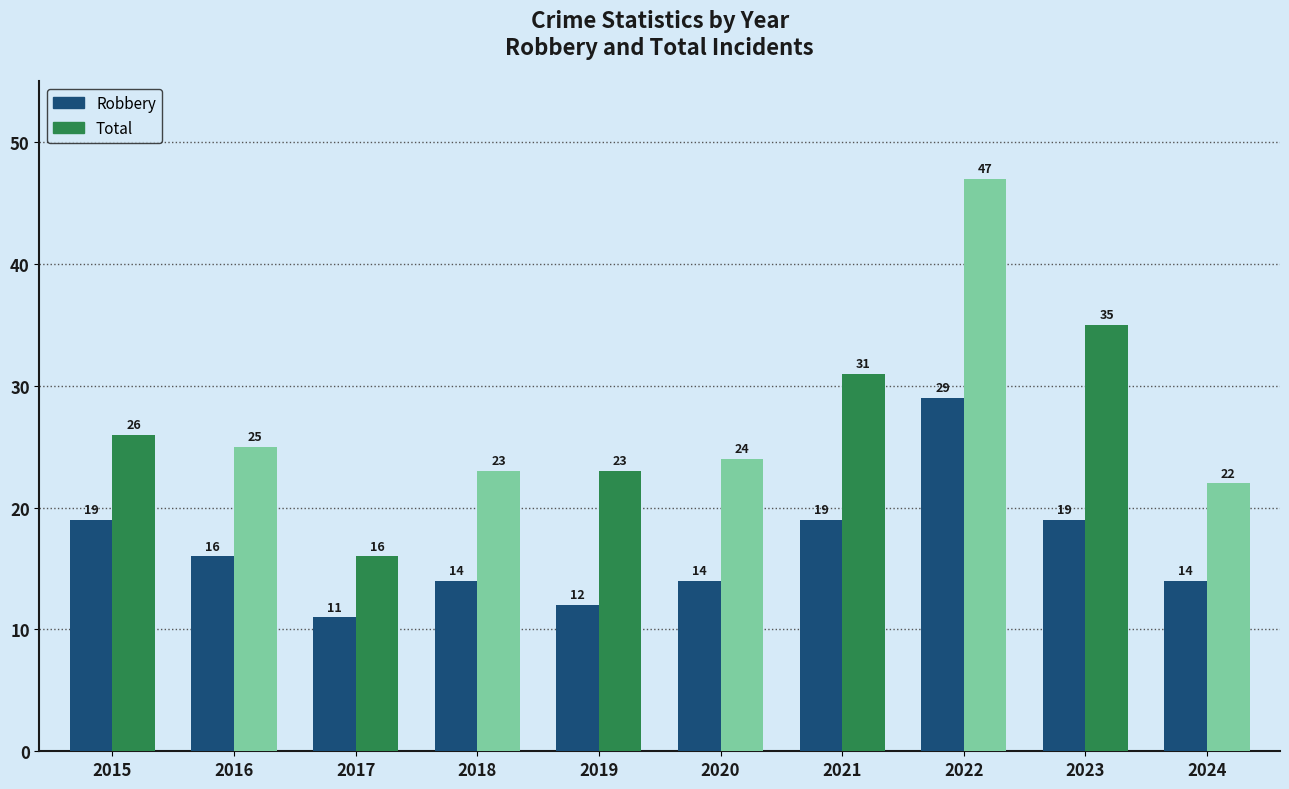

What is the difference between the maximum and minimum values in the Robbery series?

18